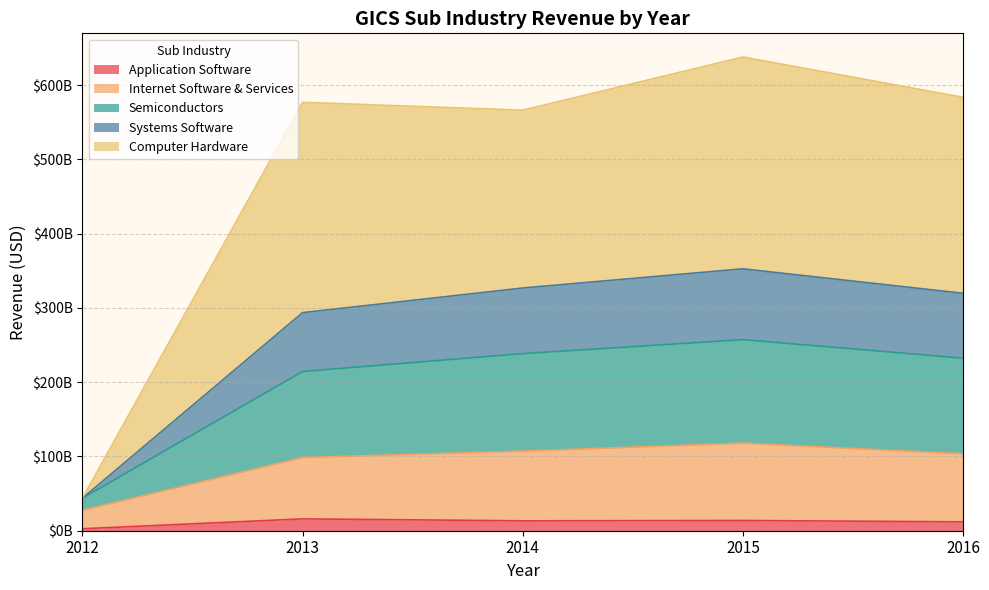

Between 2014 and 2013, which is larger?

2013